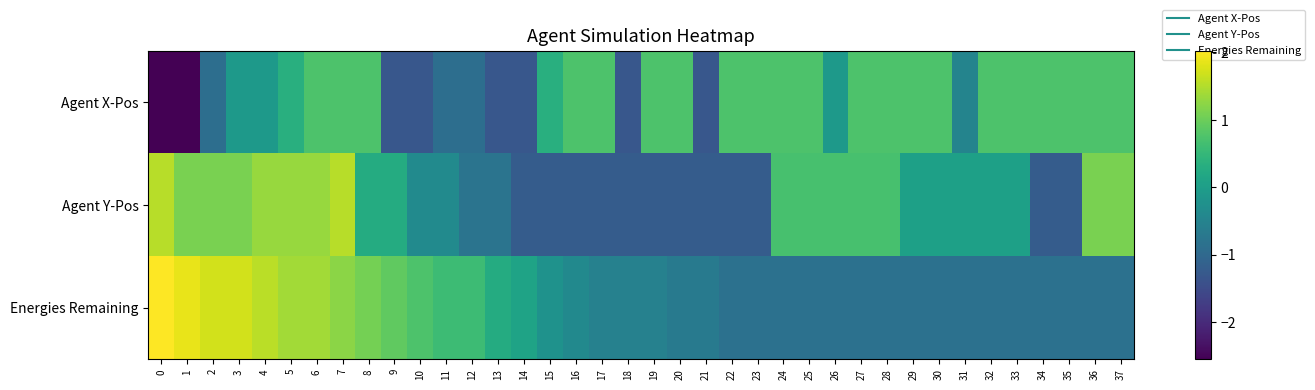

Which series has the largest range (max minus min)?

Agent X-Pos